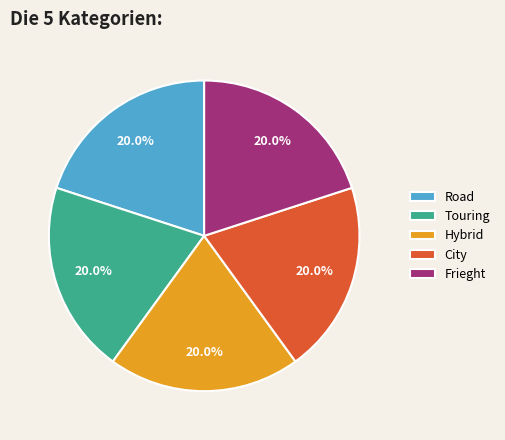

Approximately how many times larger is the value at Hybrid compared to City?

1.0